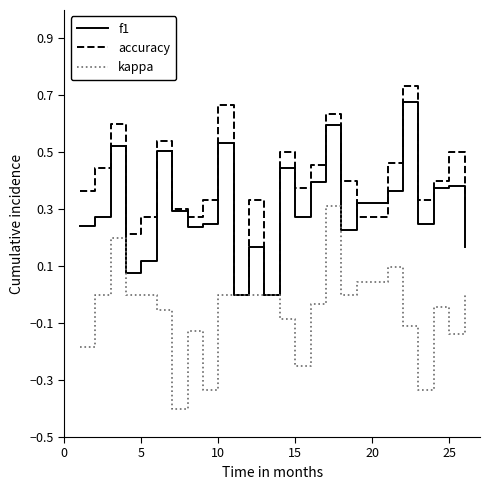

What is the sum of all f1 values?

7.7